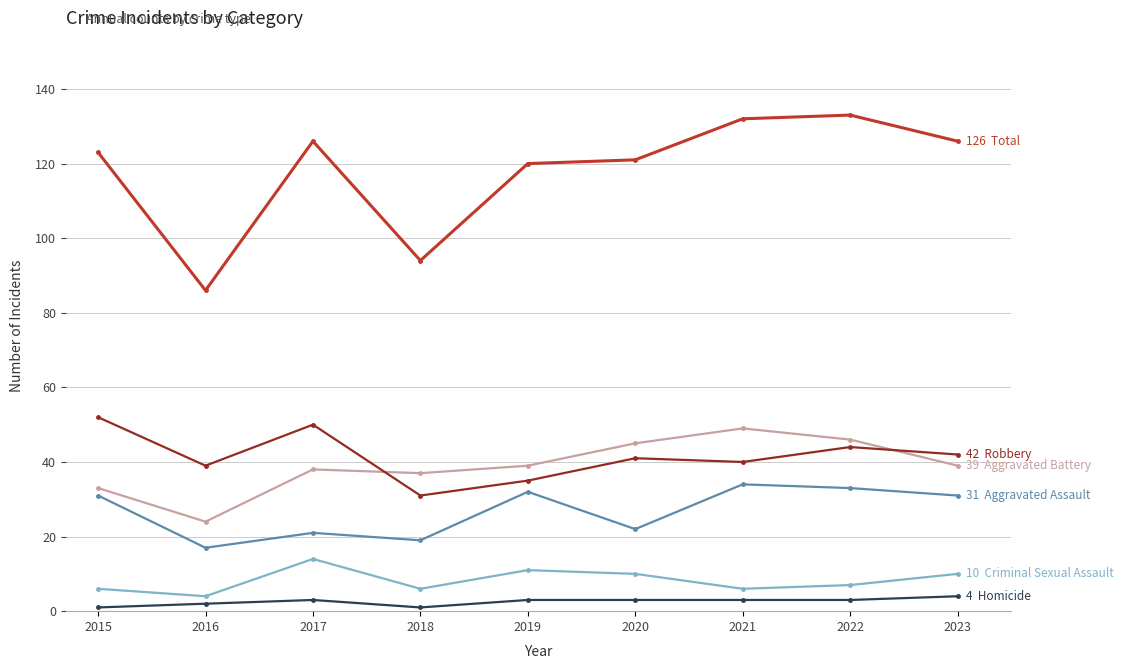

What is the maximum value shown in the chart?

133